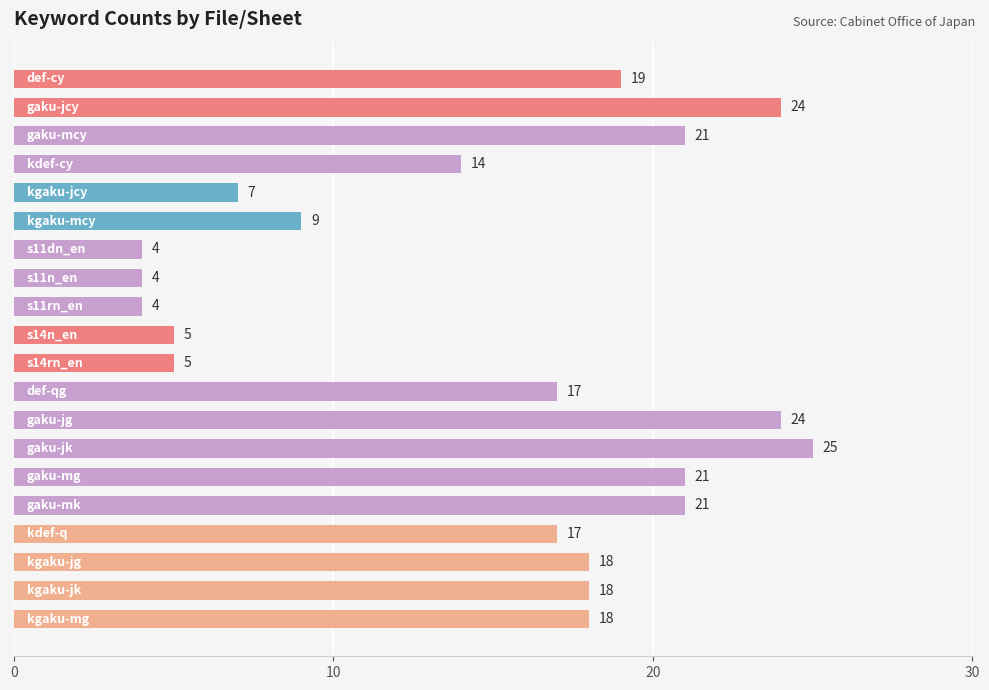

What is the value of the 10th bar from the top?

5